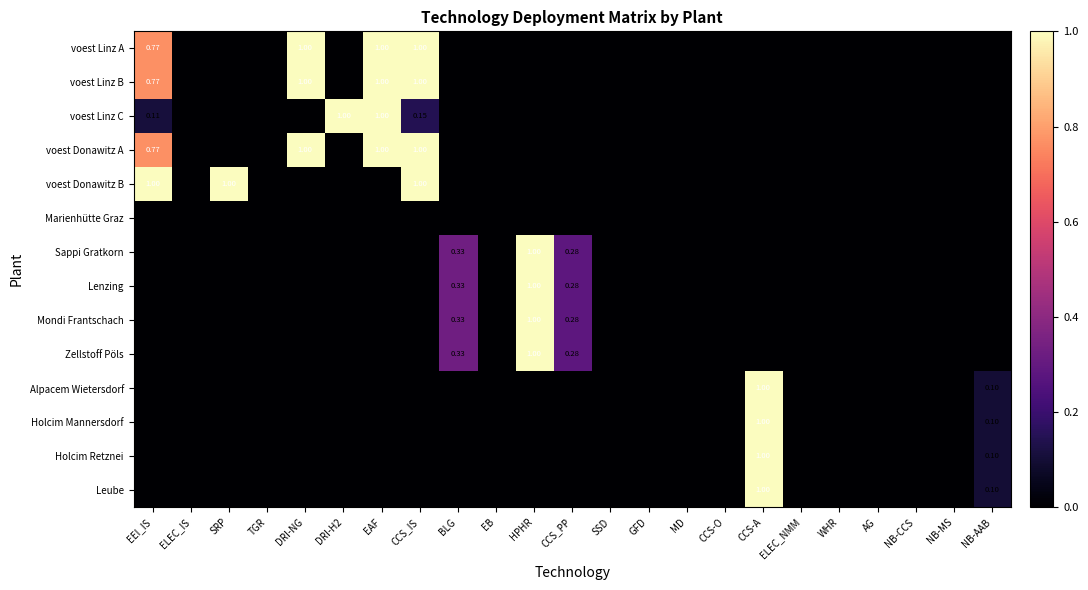

How many data points does each series have?

23